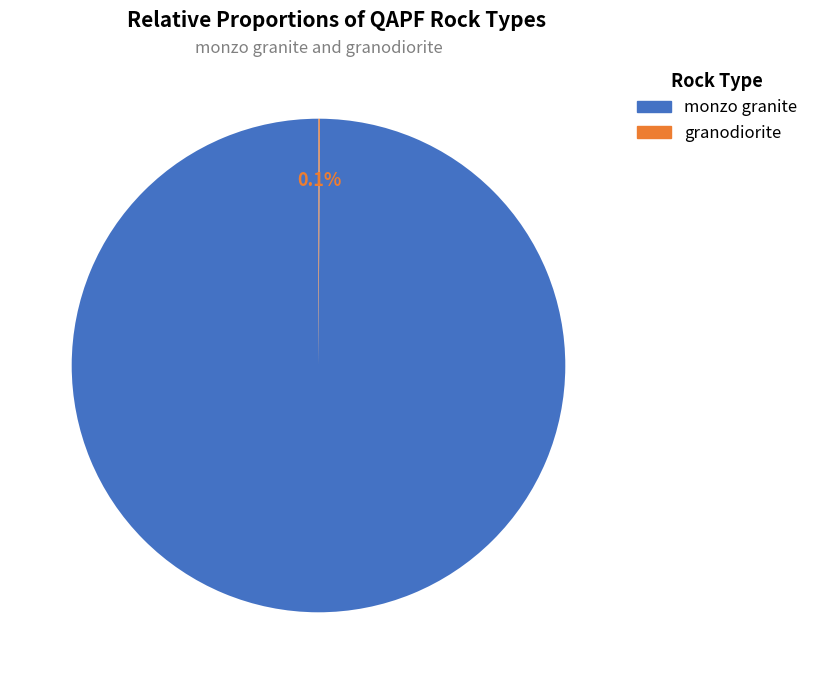

Which category has the biggest portion of the pie?

monzo granite